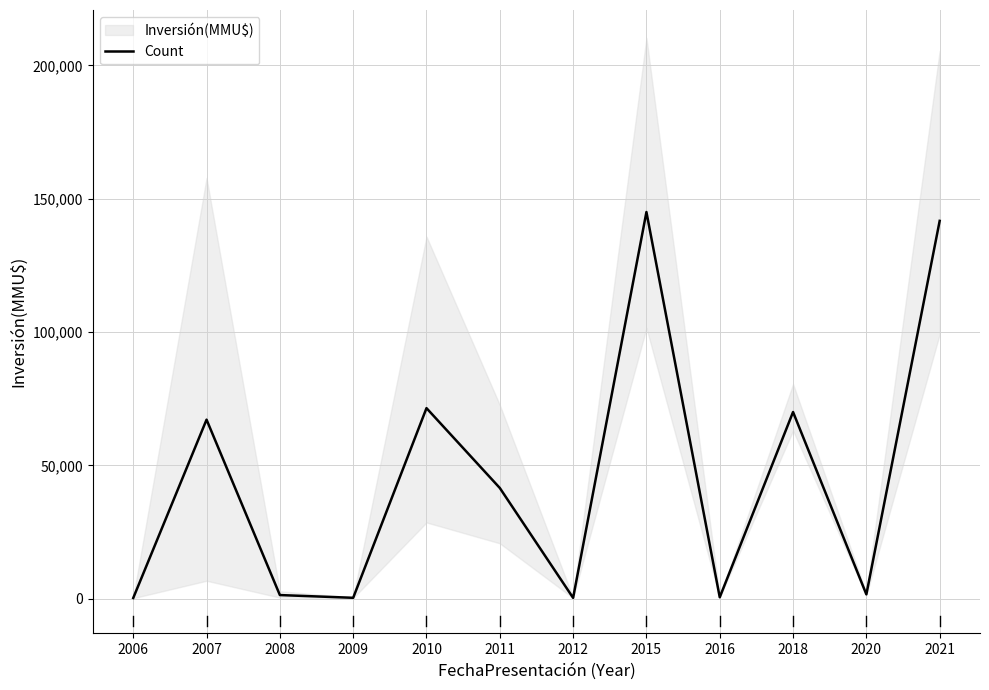

Reading left to right, list all the values displayed in this chart.

256	67131	1349	322	71450	41507	300	145000	510	70000	1600	141678